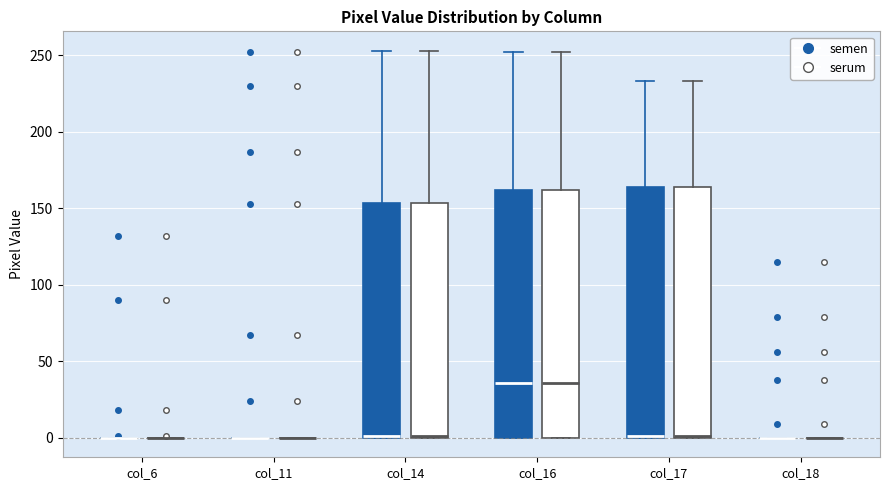

Reading left to right, read every box against the y-axis: the position of its median line, the range the box covers, and the ends of its whiskers. The values are not printed on the chart, so give them approximately, as read against the axis.

col_6 (semen): box collapsed to a line at 0, whiskers 0 to 0
col_6 (serum): box collapsed to a line at 0, whiskers 0 to 0
col_11 (semen): box collapsed to a line at 0, whiskers 0 to 0
col_11 (serum): box collapsed to a line at 0, whiskers 0 to 0
col_14 (semen): median 0, box 0 to 155, whiskers 0 to 255
col_14 (serum): median 0, box 0 to 155, whiskers 0 to 255
col_16 (semen): median 35, box 0 to 160, whiskers 0 to 250
col_16 (serum): median 35, box 0 to 160, whiskers 0 to 250
col_17 (semen): median 0, box 0 to 165, whiskers 0 to 235
col_17 (serum): median 0, box 0 to 165, whiskers 0 to 235
col_18 (semen): box collapsed to a line at 0, whiskers 0 to 0
col_18 (serum): box collapsed to a line at 0, whiskers 0 to 0